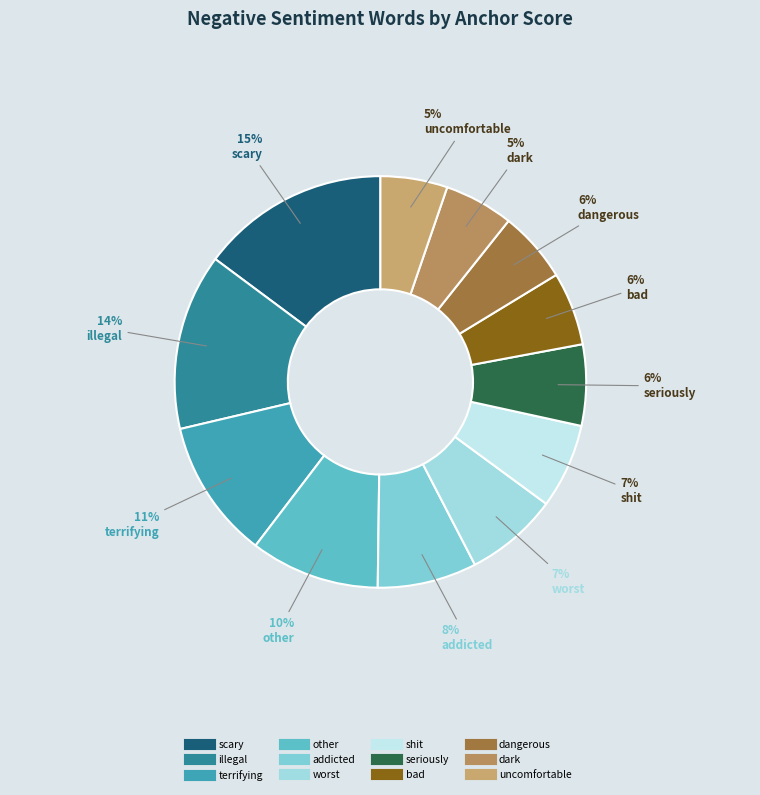

How many slices are in this pie chart?

12